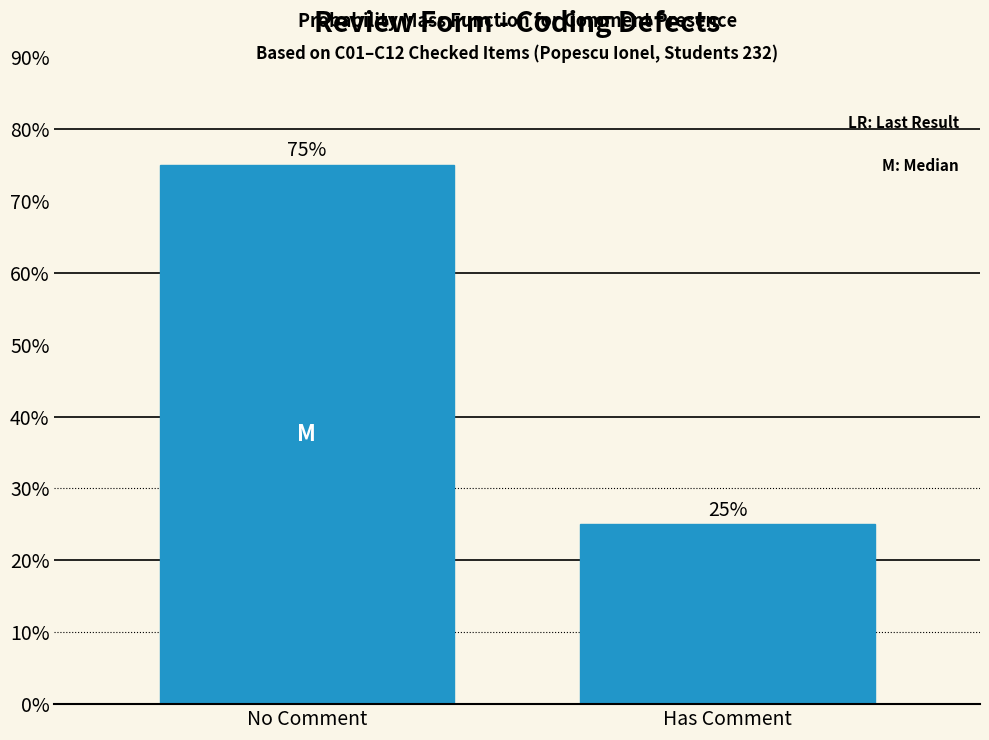

Reading left to right, what are all the values shown in this chart?

No Comment=75	Has Comment=25